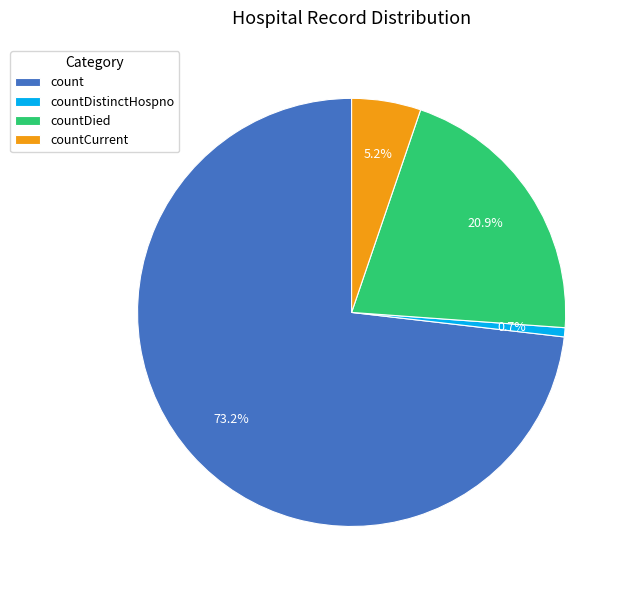

Which category has the smallest portion of the pie?

countDistinctHospno